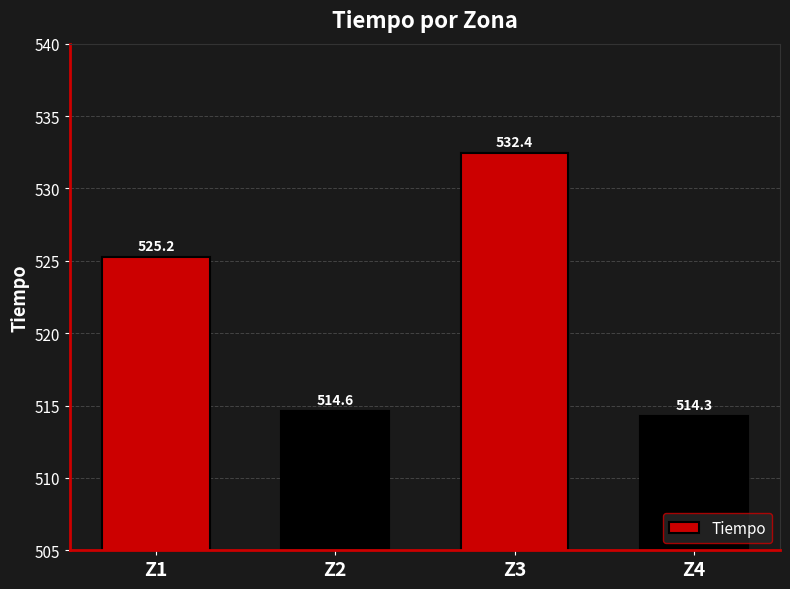

Reading right to left, what are all the values shown in this chart?

514.3	532.4	514.6	525.2